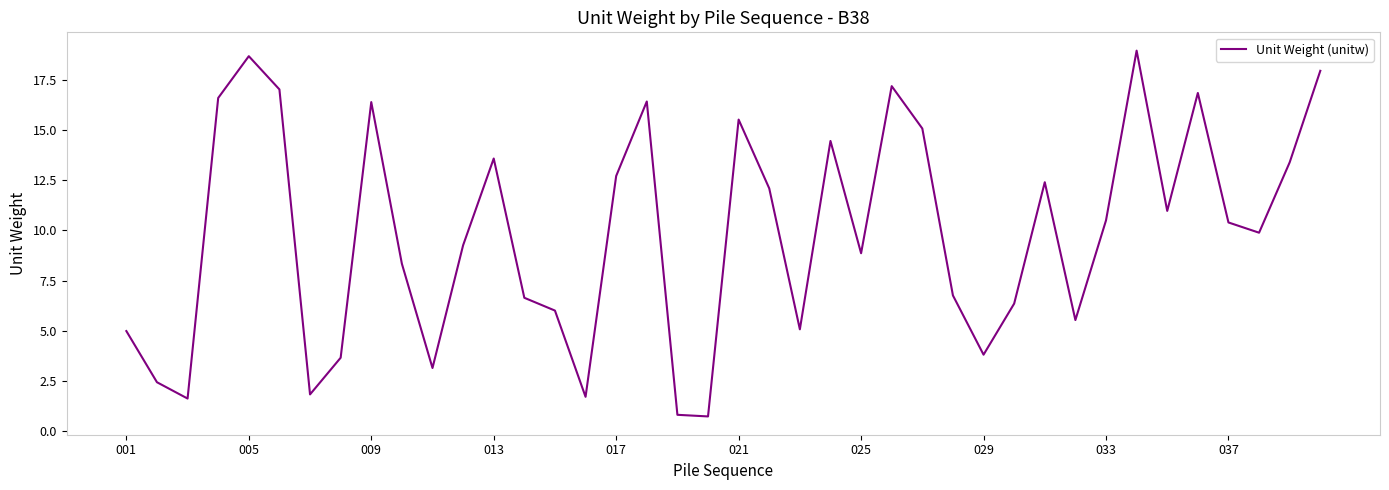

What is the smallest value displayed?

0.7